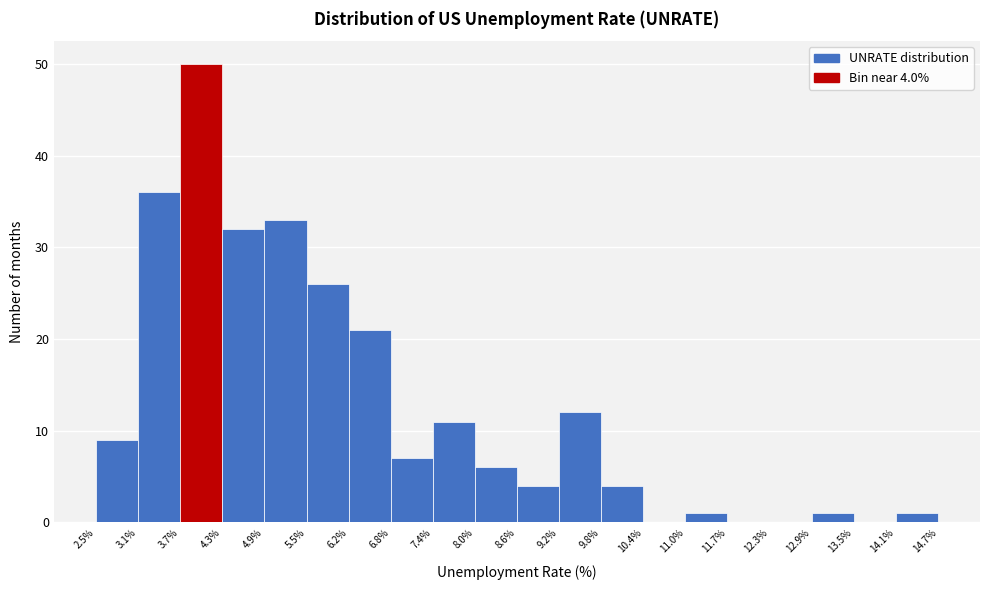

Over which range of the x-axis is the bar tallest?

3.7% to 4.3%